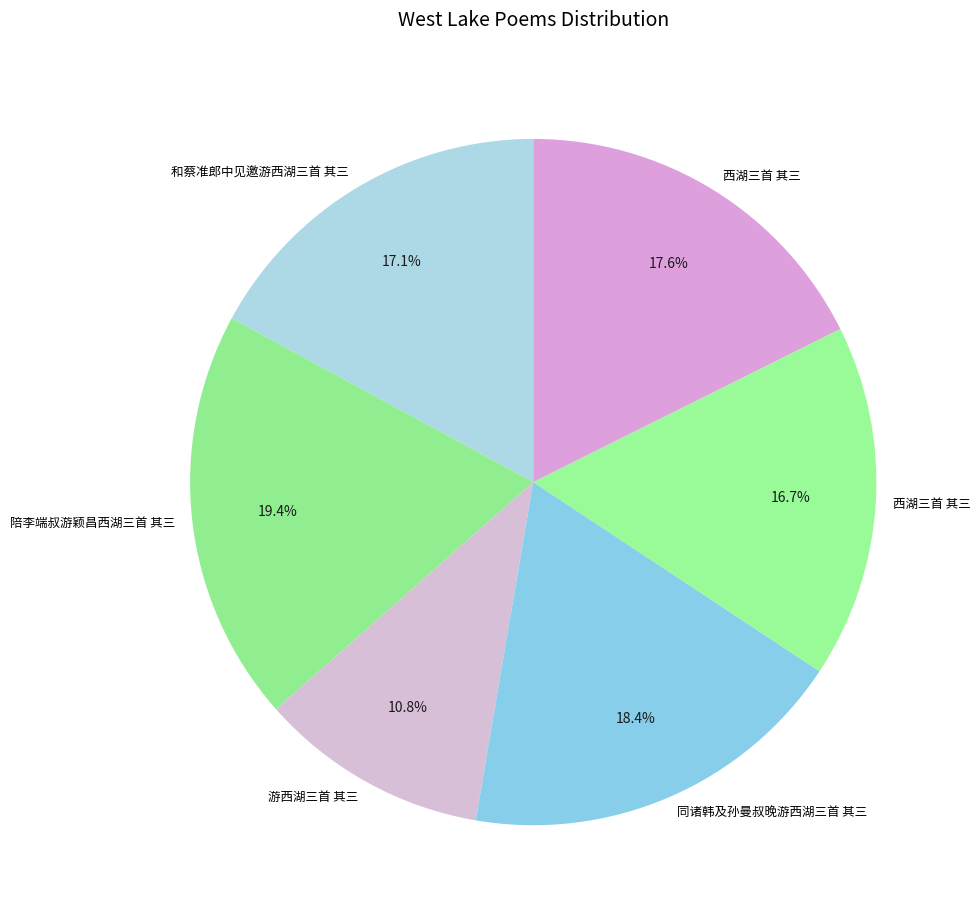

Which slice is the smallest?

游西湖三首 其三